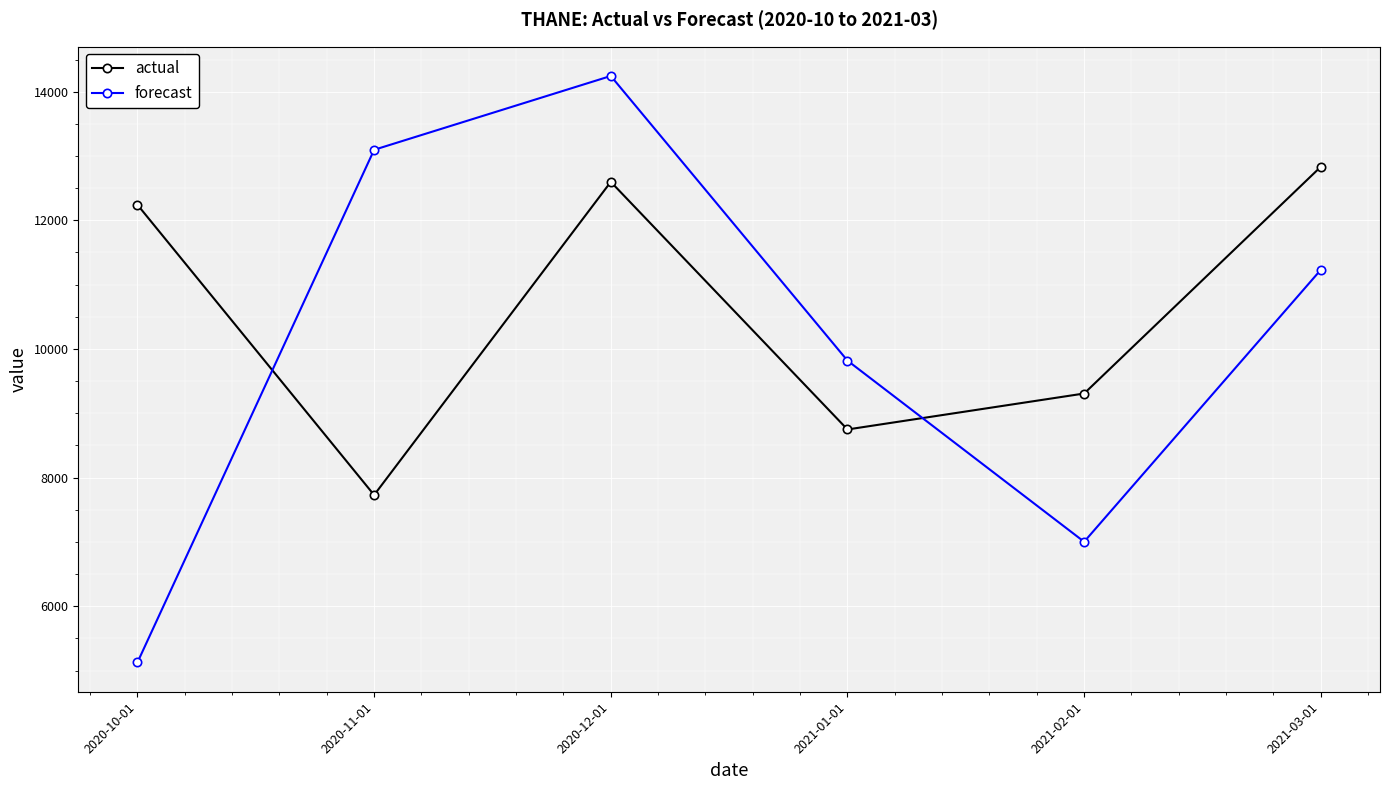

After their last crossing, which series has the higher values: actual or forecast?

actual